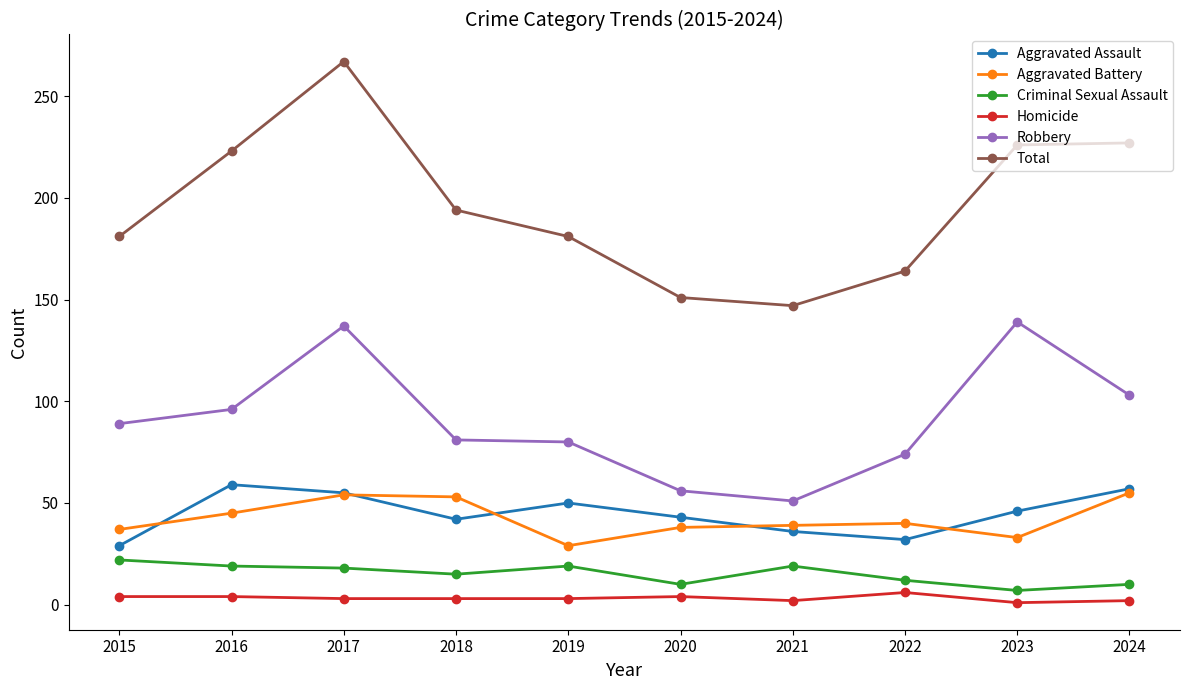

Rank the series by their maximum value, from highest to lowest.

Total, Robbery, Aggravated Assault, Aggravated Battery, Criminal Sexual Assault, Homicide